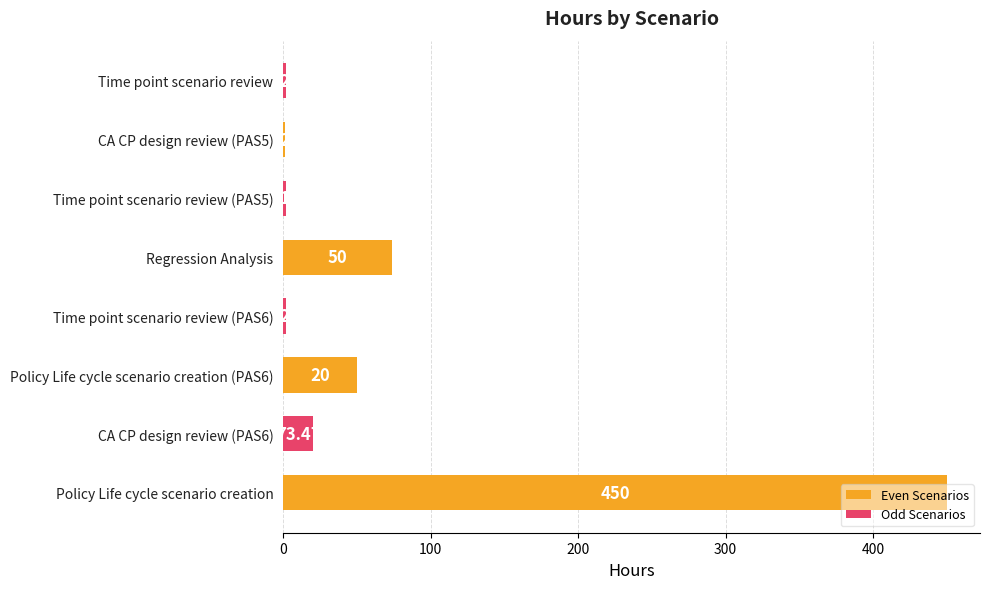

Which series has the largest total across all categories?

Even Scenarios